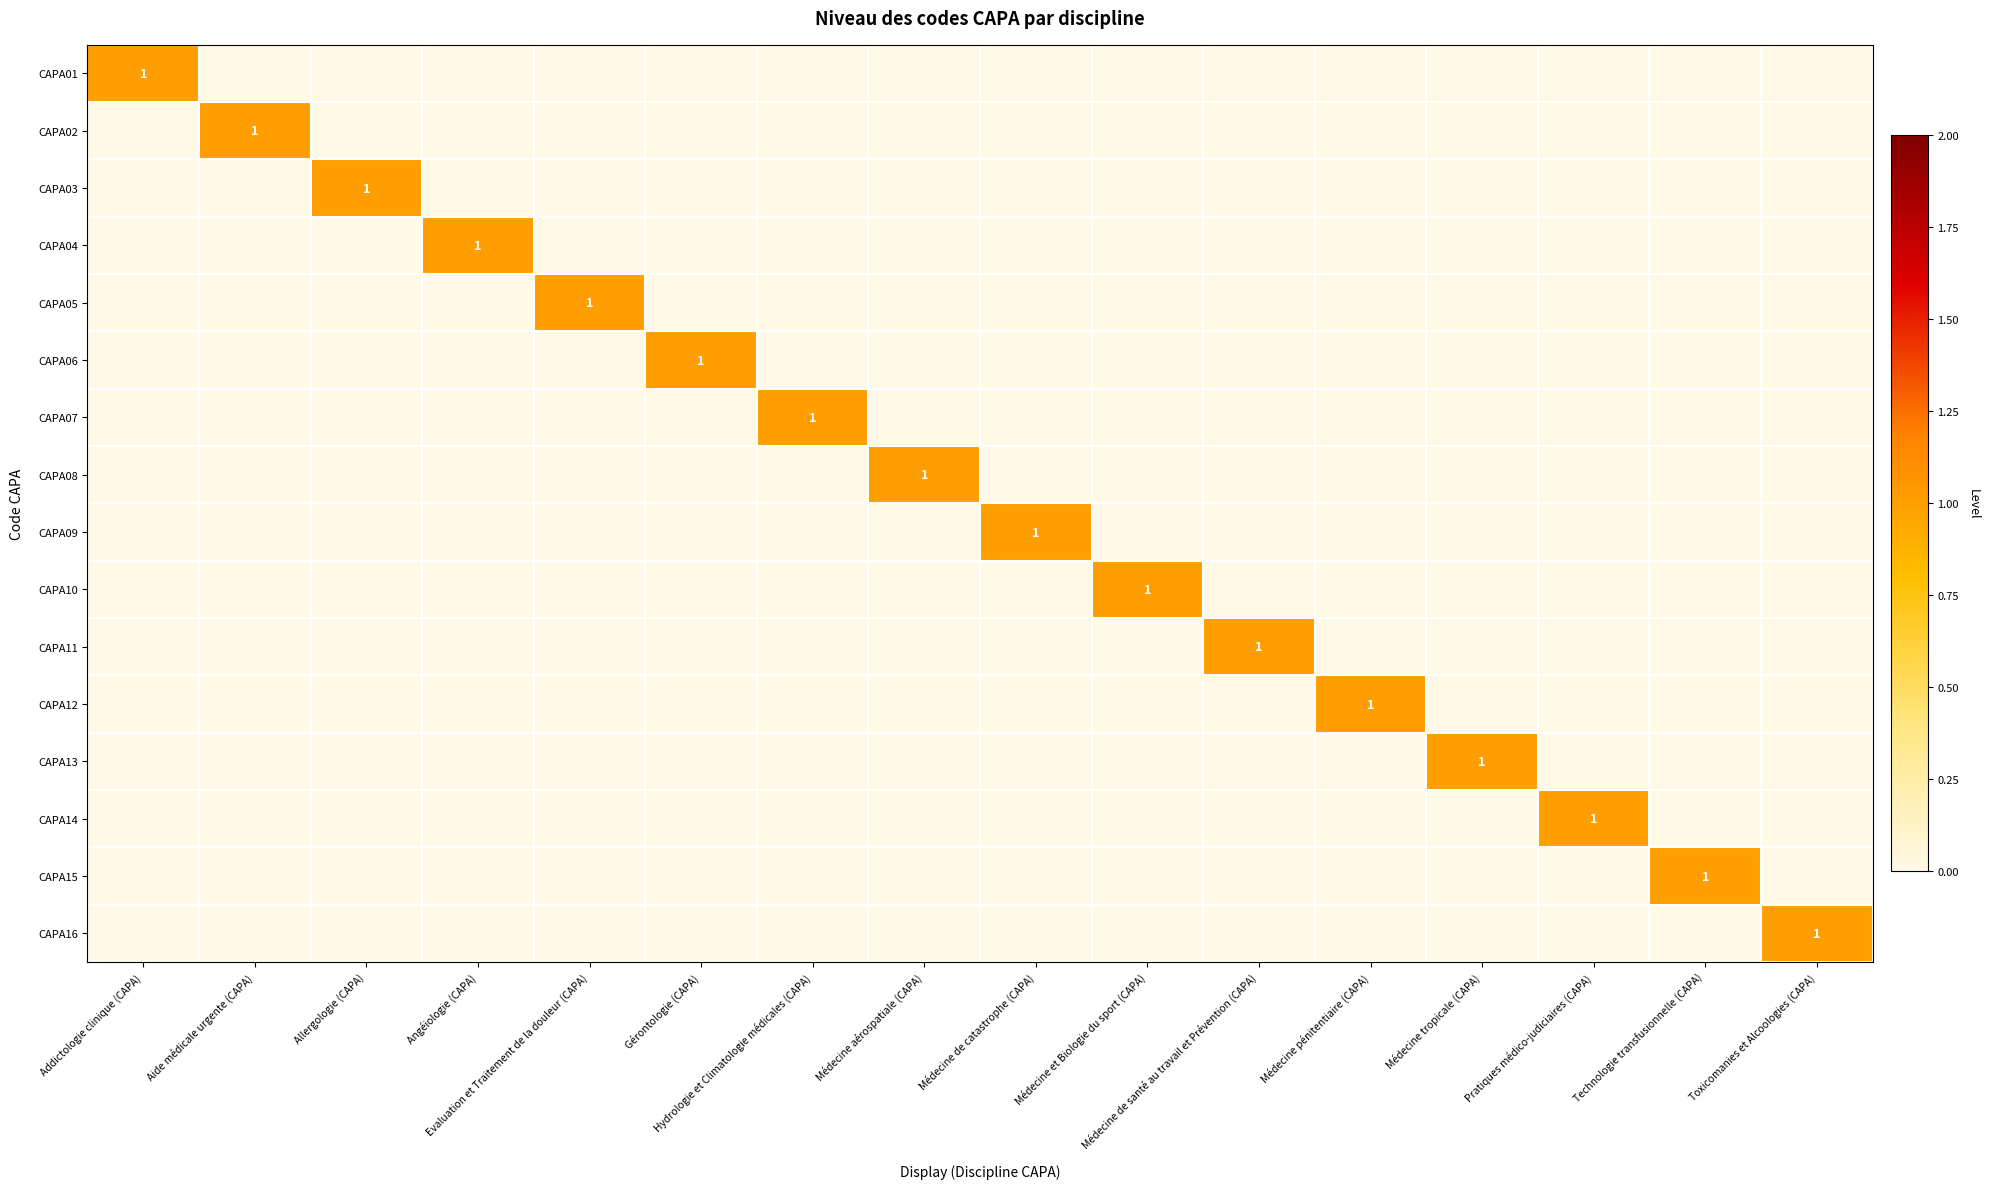

How many values in the CAPA11 series exceed 0?

1